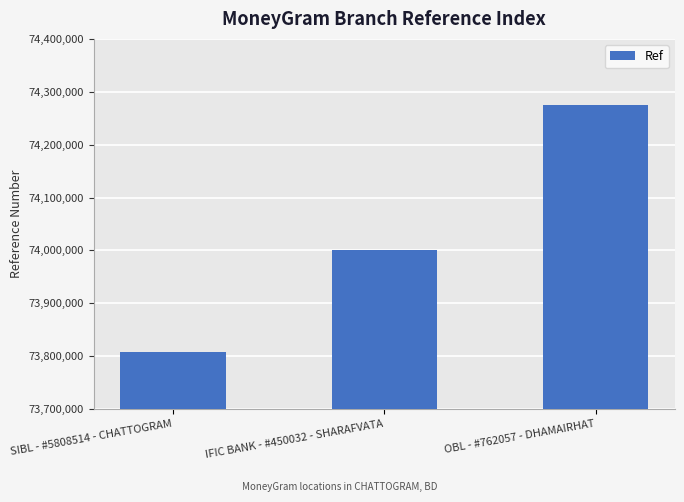

What position from the left is SIBL - #5808514 - CHATTOGRAM?

1